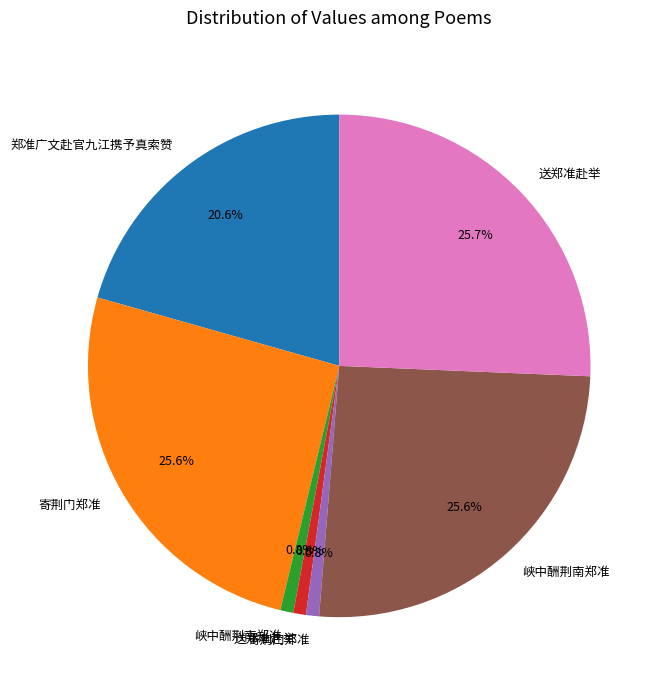

Is there a majority slice in this chart?

No